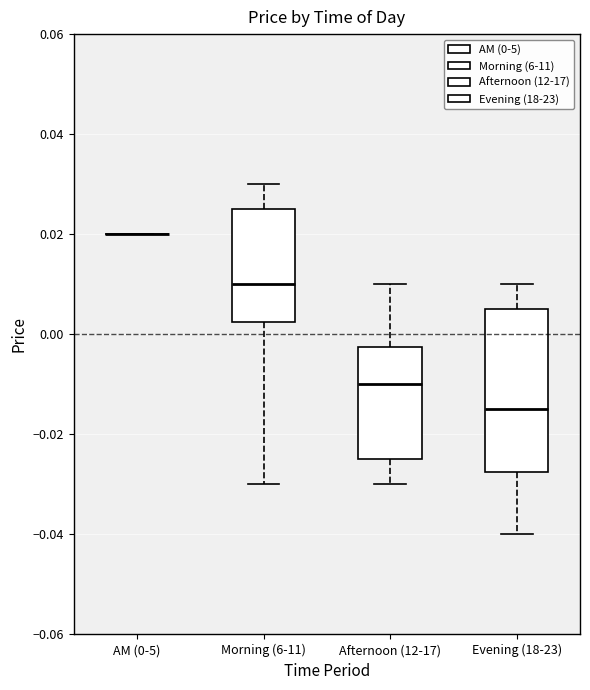

Reading left to right, read every box against the y-axis: the position of its median line, the range the box covers, and the ends of its whiskers. The values are not printed on the chart, so give them approximately, as read against the axis.

AM (0-5): box collapsed to a line at 0.020, whiskers 0.020 to 0.020
Morning (6-11): median 0.010, box 0.002 to 0.026, whiskers -0.030 to 0.030
Afternoon (12-17): median -0.010, box -0.024 to -0.002, whiskers -0.030 to 0.010
Evening (18-23): median -0.014, box -0.028 to 0.006, whiskers -0.040 to 0.010